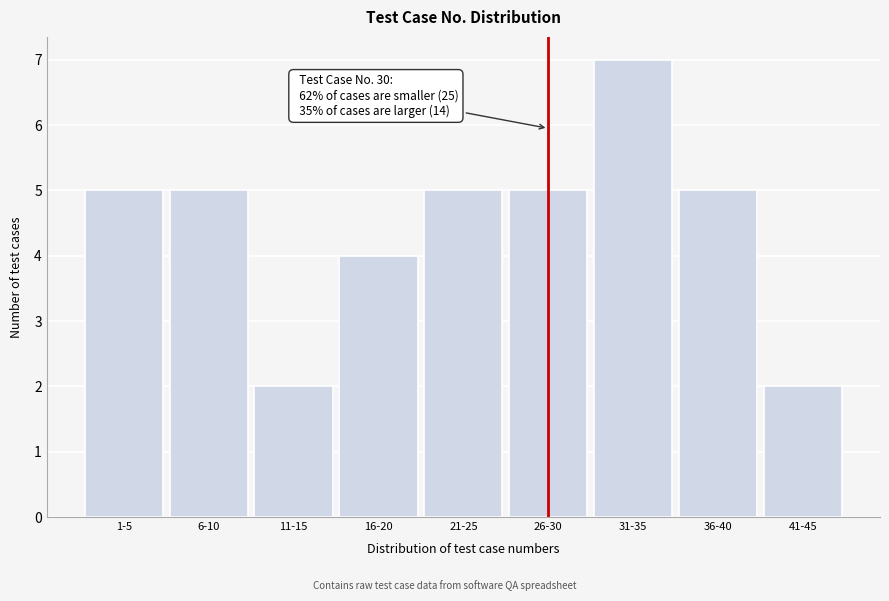

Reading left to right, list all the values displayed in this chart.

1-5=5	6-10=5	11-15=2	16-20=4	21-25=5	26-30=5	31-35=7	36-40=5	41-45=2